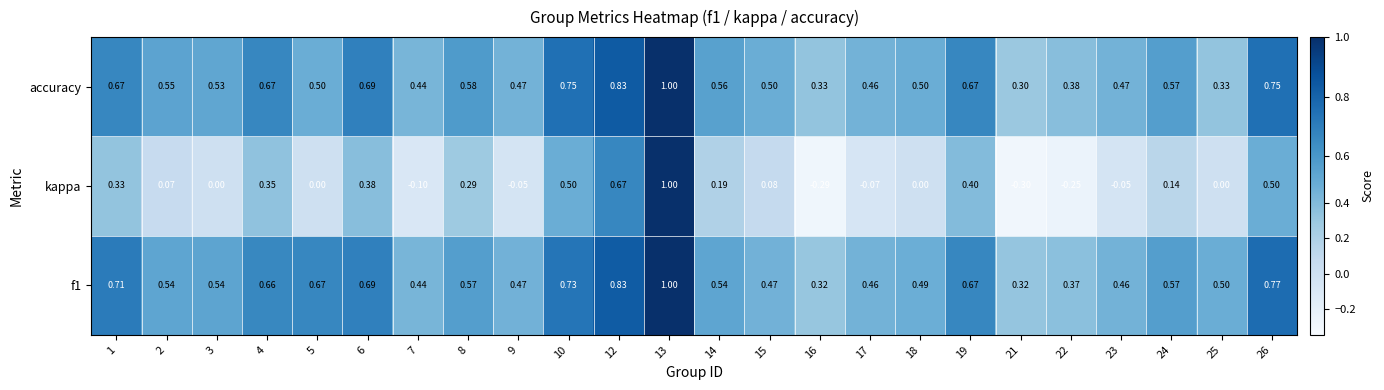

At which category is the sum across all series the highest?

13